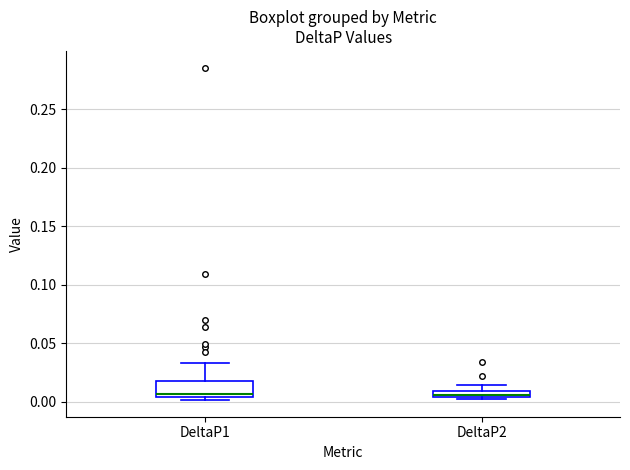

Comparing the boxes themselves (not the whiskers), which one is the tallest?

DeltaP1